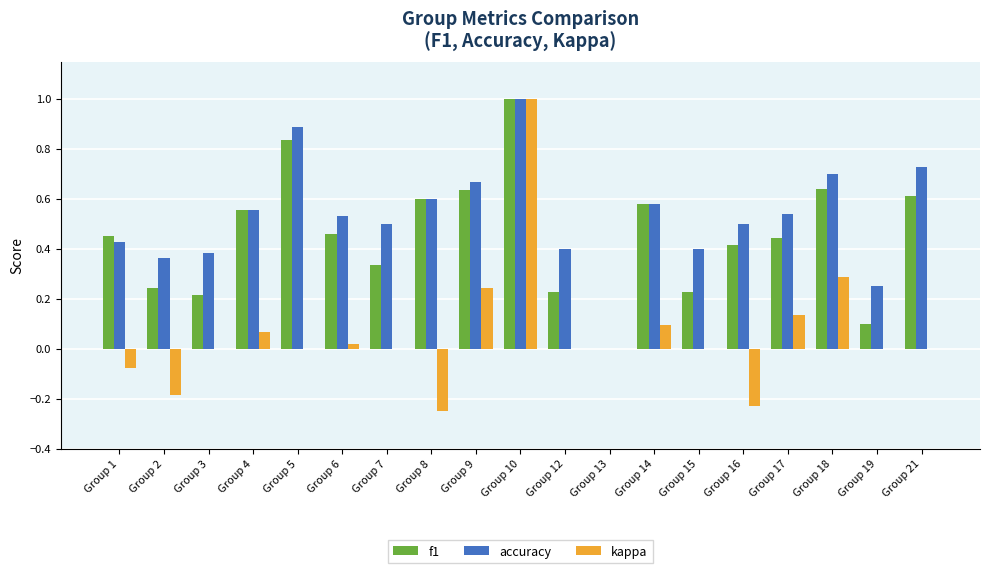

What are all the series names shown in the legend?

f1, accuracy, kappa